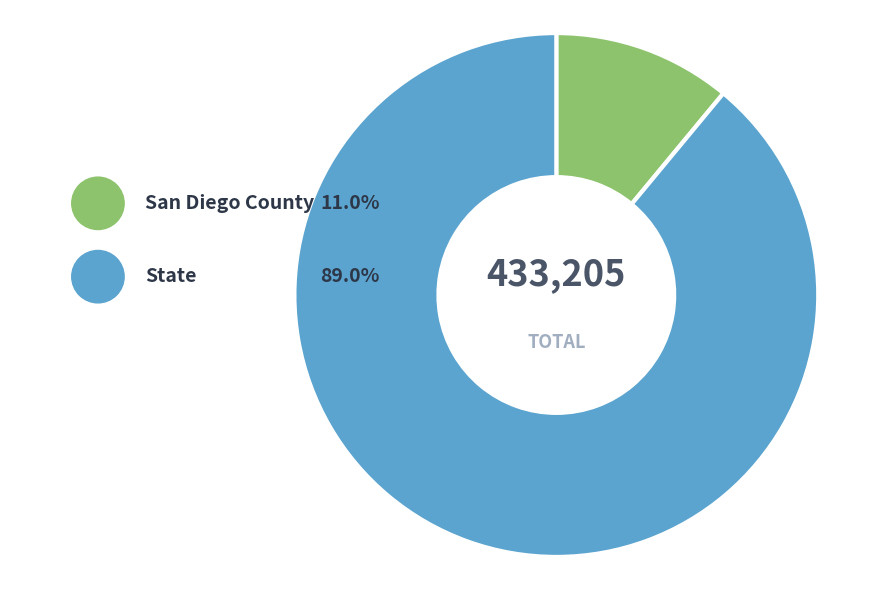

Is State the majority of the pie?

Yes